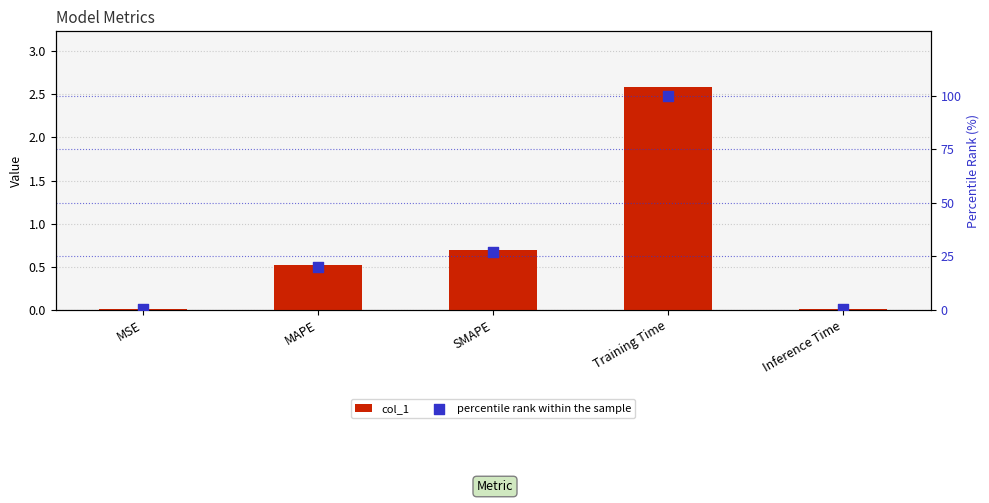

Which series reaches the maximum Y coordinate?

percentile rank within the sample